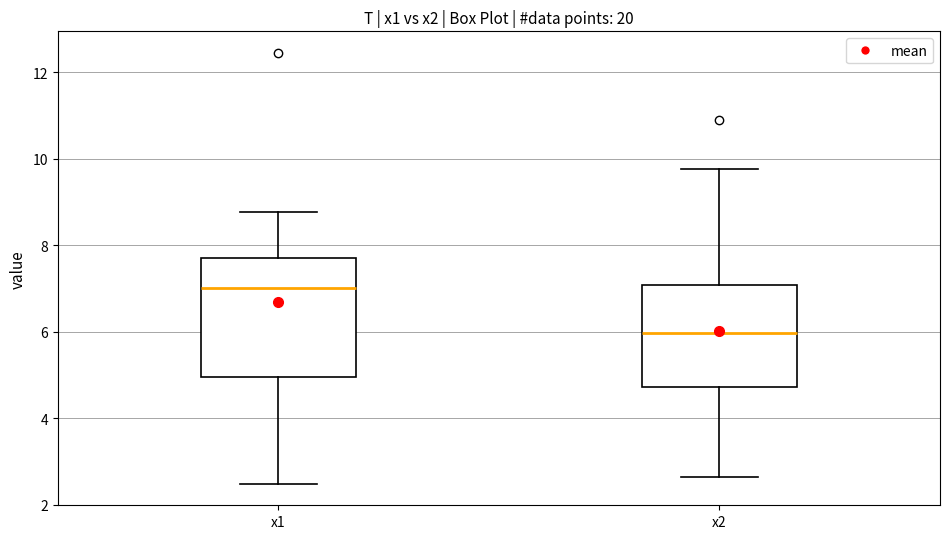

Reading left to right, transcribe this box plot: for each box, give where its median line is, the range the box spans, and where its two whiskers end, as read against the y-axis. The values are not printed on the chart, so give them approximately, as read against the axis.

x1: median 7.0, box 5.0 to 7.8, whiskers 2.4 to 8.8
x2: median 6.0, box 4.8 to 7.0, whiskers 2.6 to 9.8